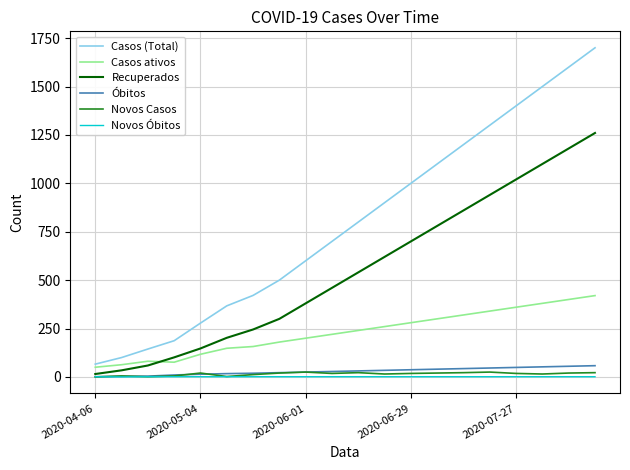

Which series has the largest total across all categories?

Casos (Total)